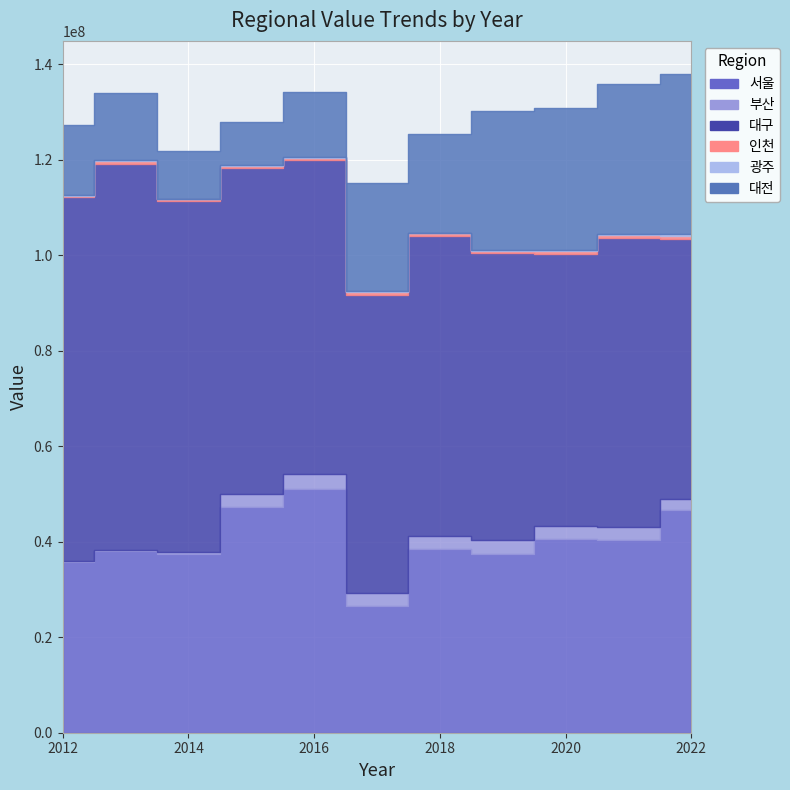

True or false: 광주 and 인천 intersect in this chart.

True